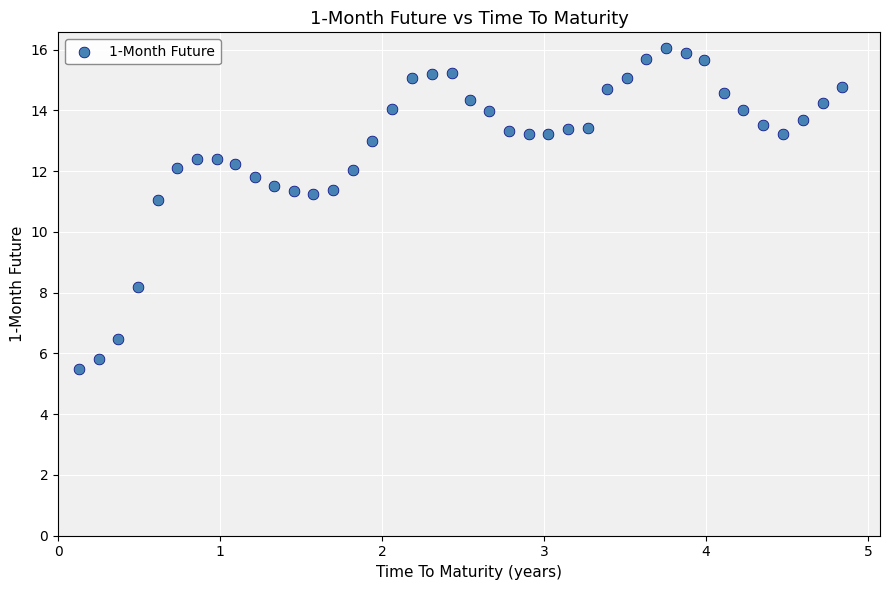

What Y value in the scatter plot is closest to 10?

11.1